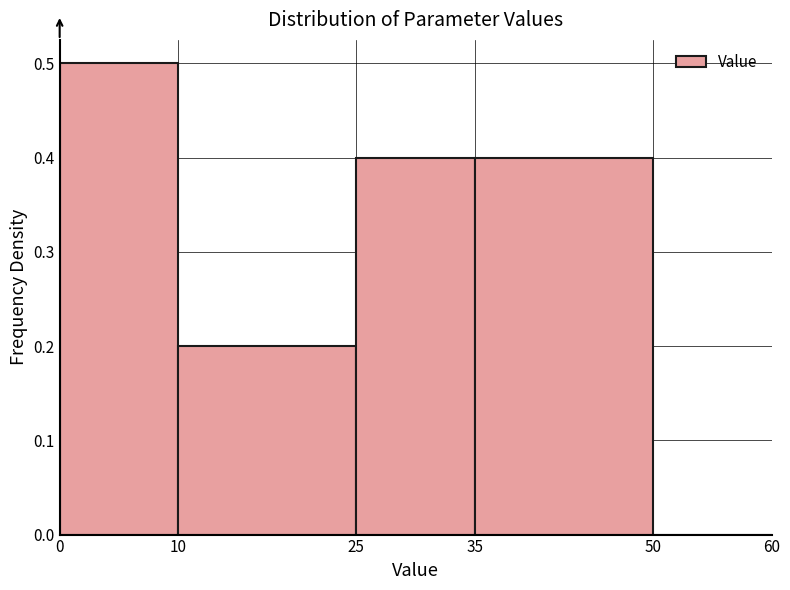

Reading left to right, list every bar in this chart as the range it spans on the x-axis followed by its height. The values are not printed on the chart, so give them approximately, as read against the axis.

0 to 10: 0.5
10 to 25: 0.2
25 to 35: 0.4
35 to 50: 0.4
50 to 60: 0